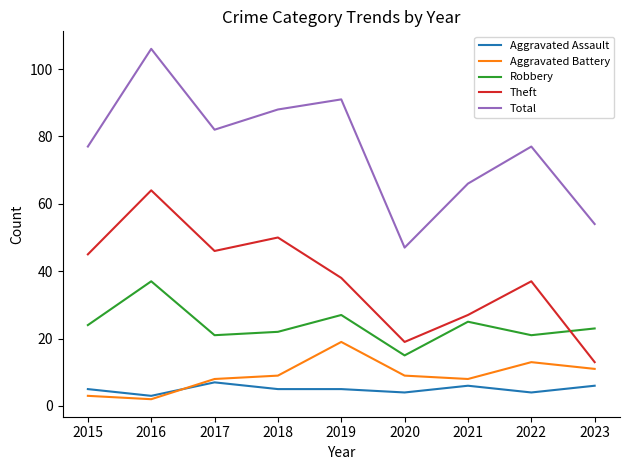

True or false: Aggravated Assault and Theft intersect in this chart.

False